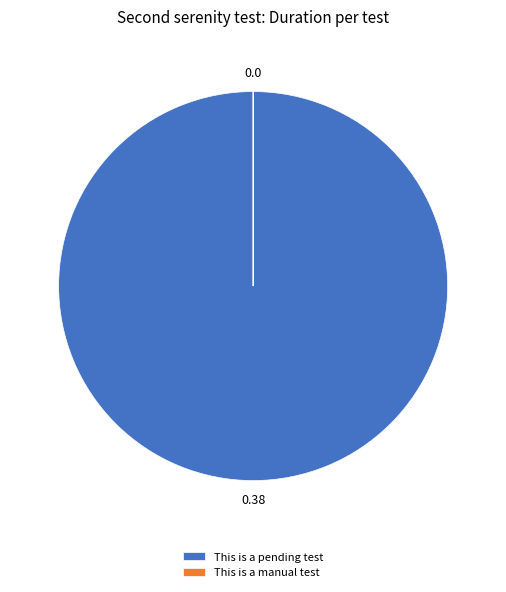

Which slice represents more than half of the pie?

This is a pending test